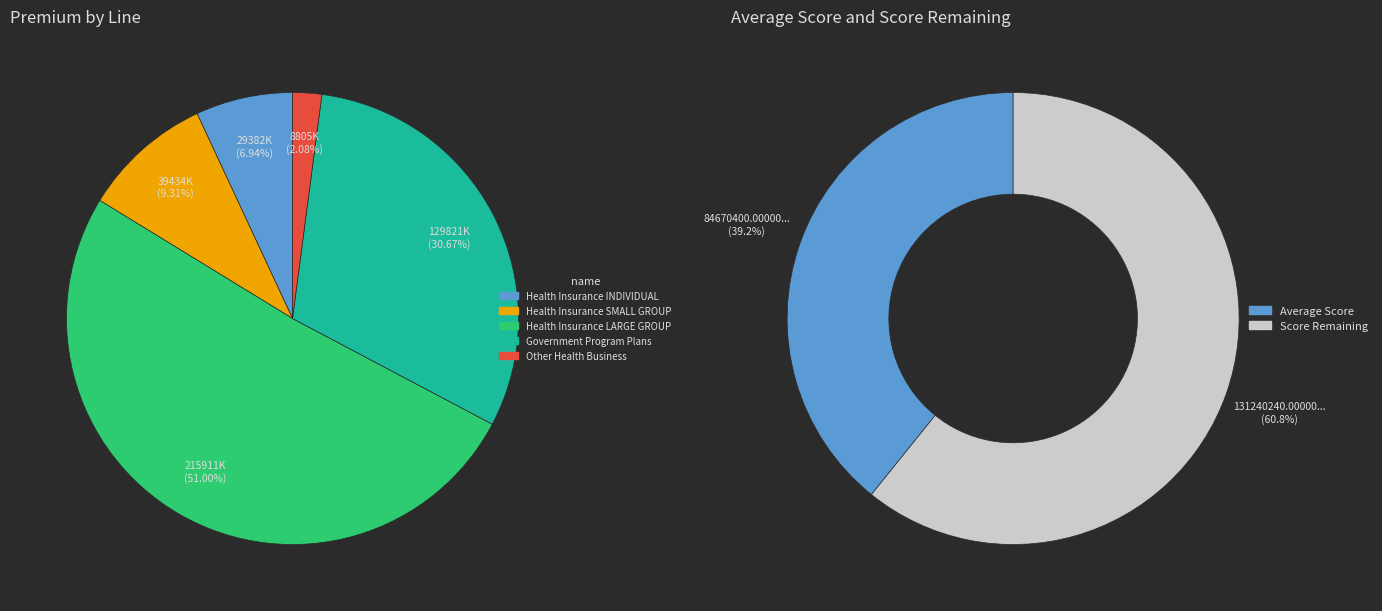

Does Health Insurance INDIVIDUAL account for over 50% of the chart?

No